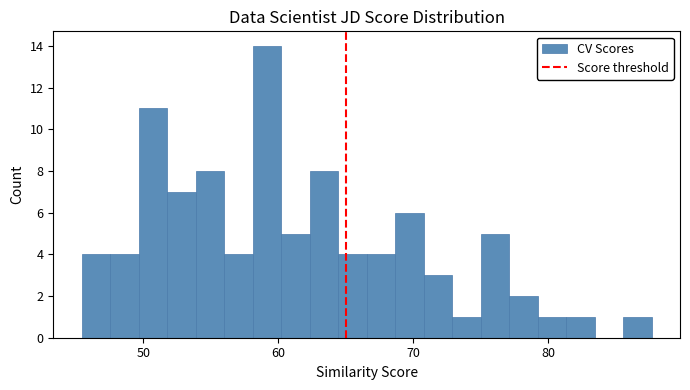

Read against the x-axis, roughly where is the centre of the tallest bar?

59